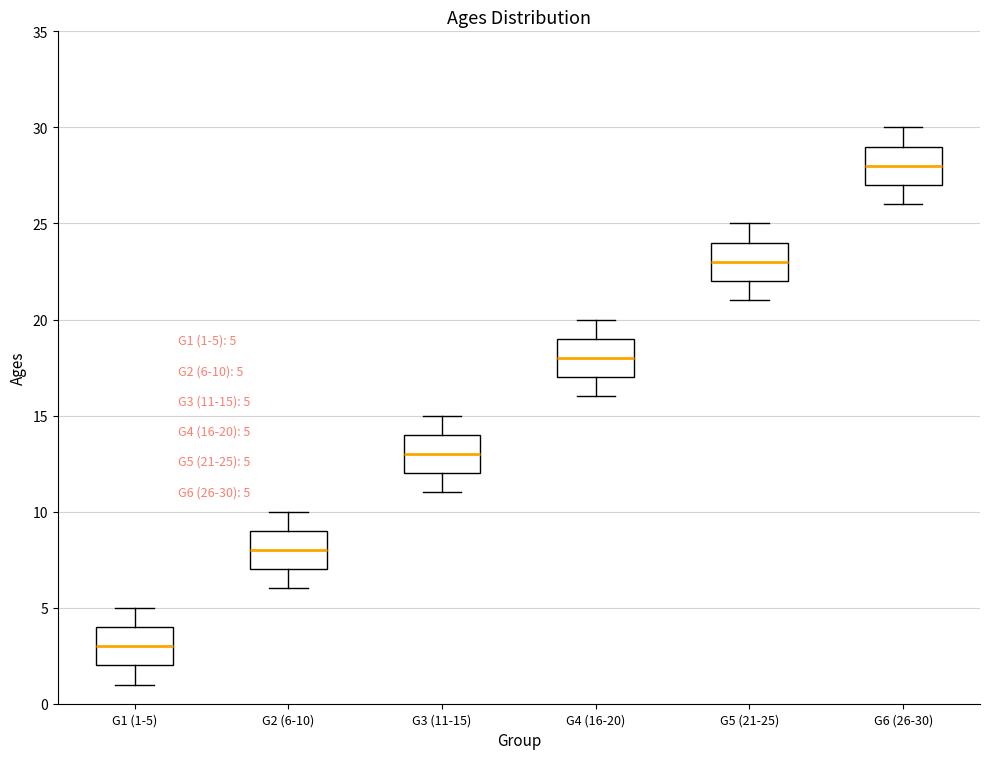

Which box's median line is the lowest?

G1 (1-5)